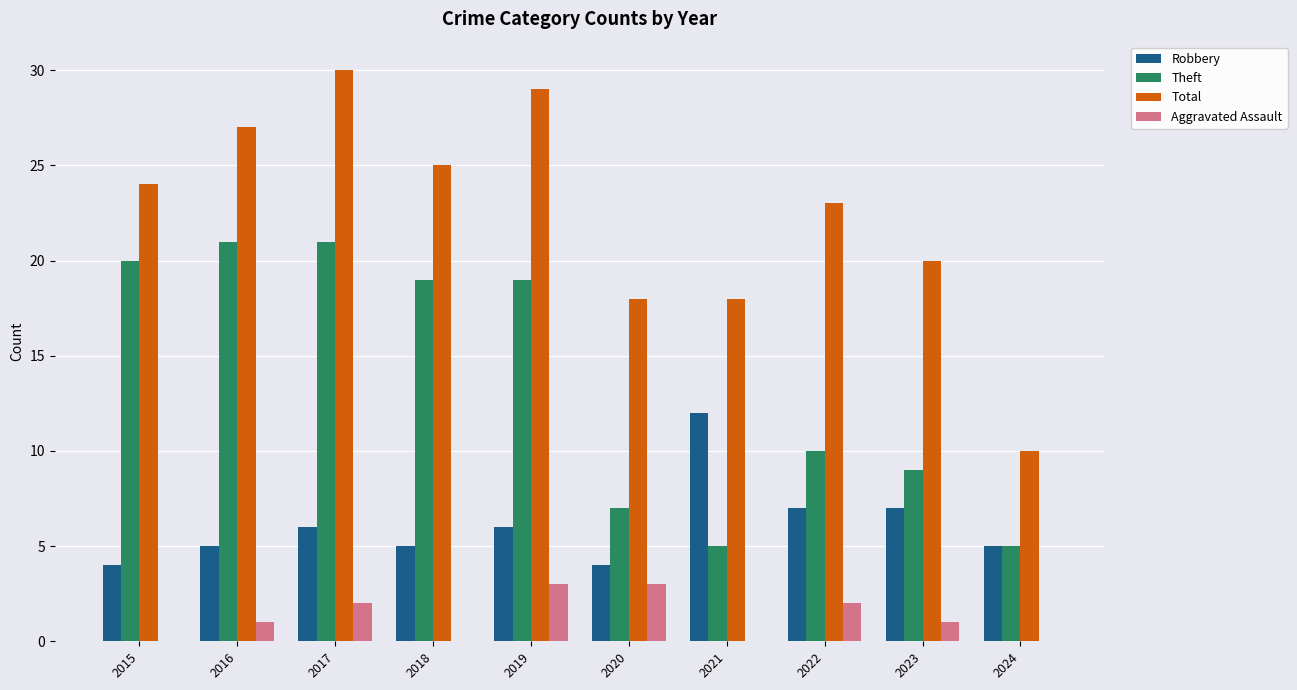

What is the total value across all series at 2020?

32